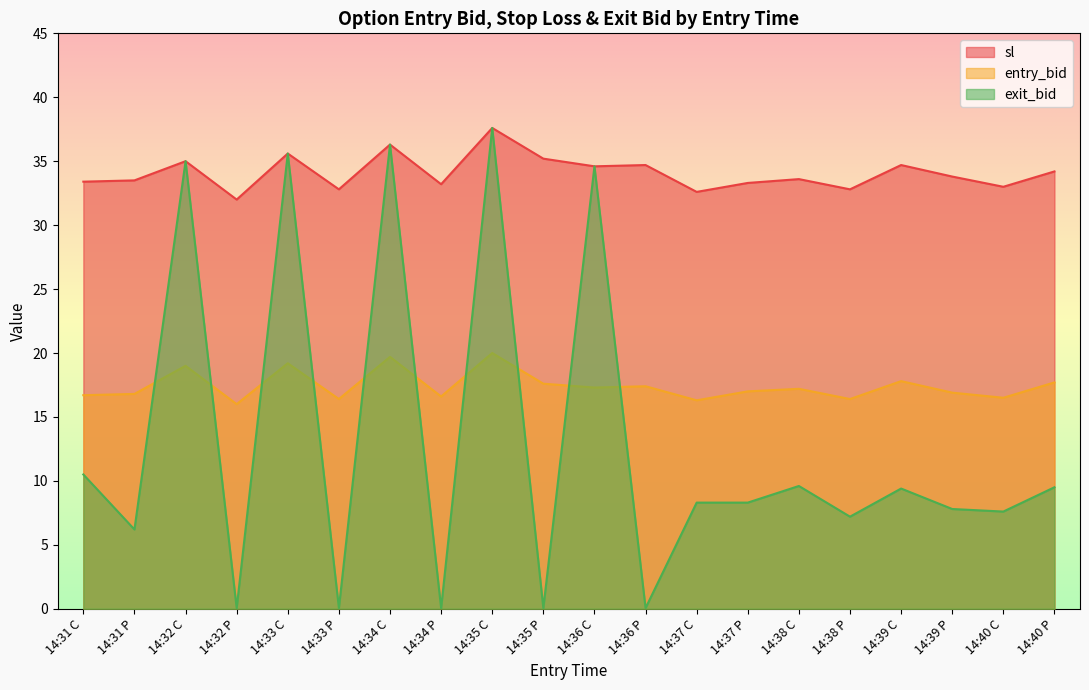

In entry_bid, how many points are higher than both neighbors (excluding endpoints)?

7